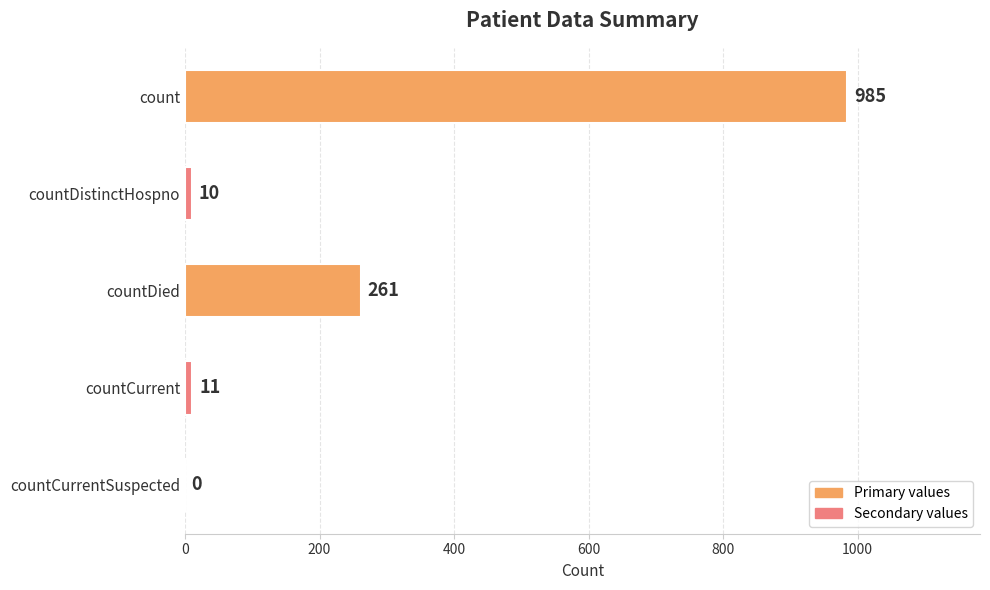

What value does the data have at countDied, to the nearest 100?

300